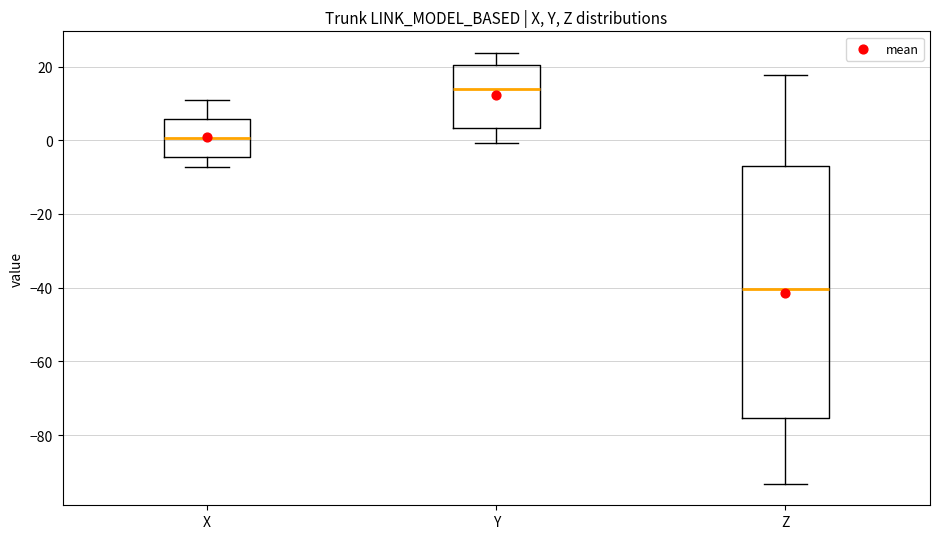

Reading left to right, read every box against the y-axis: the position of its median line, the range the box covers, and the ends of its whiskers. The values are not printed on the chart, so give them approximately, as read against the axis.

X: median 0, box -4 to 6, whiskers -8 to 12
Y: median 14, box 4 to 20, whiskers 0 to 24
Z: median -40, box -76 to -6, whiskers -94 to 18